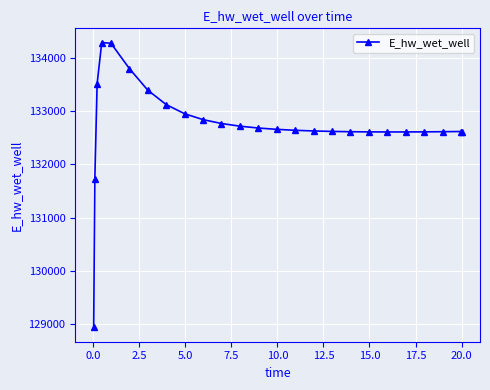

True or false: the data has more than 0 interior local peaks.

True